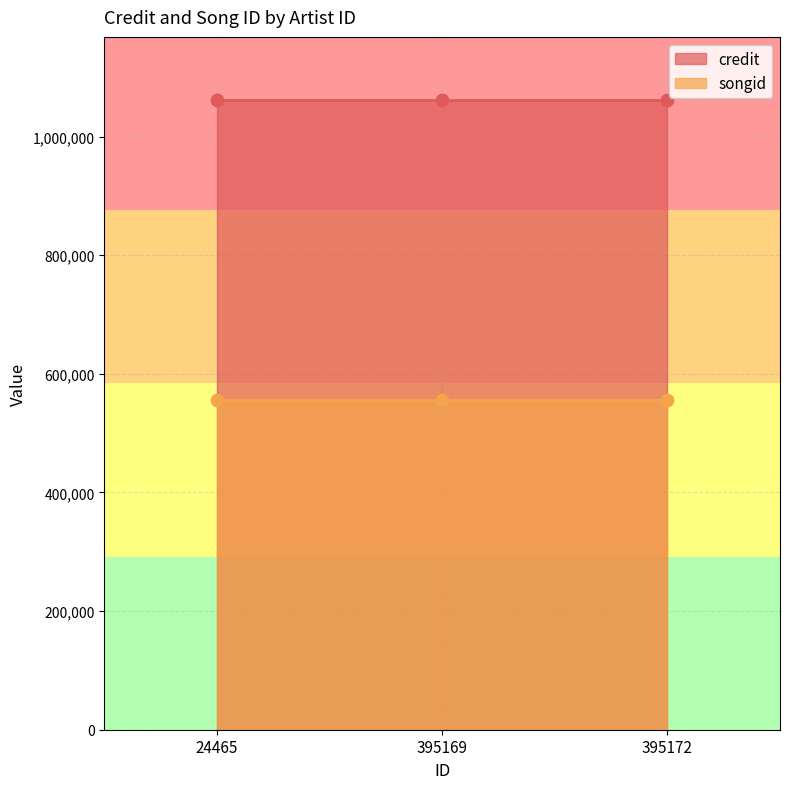

Which series reaches the maximum Y coordinate?

credit